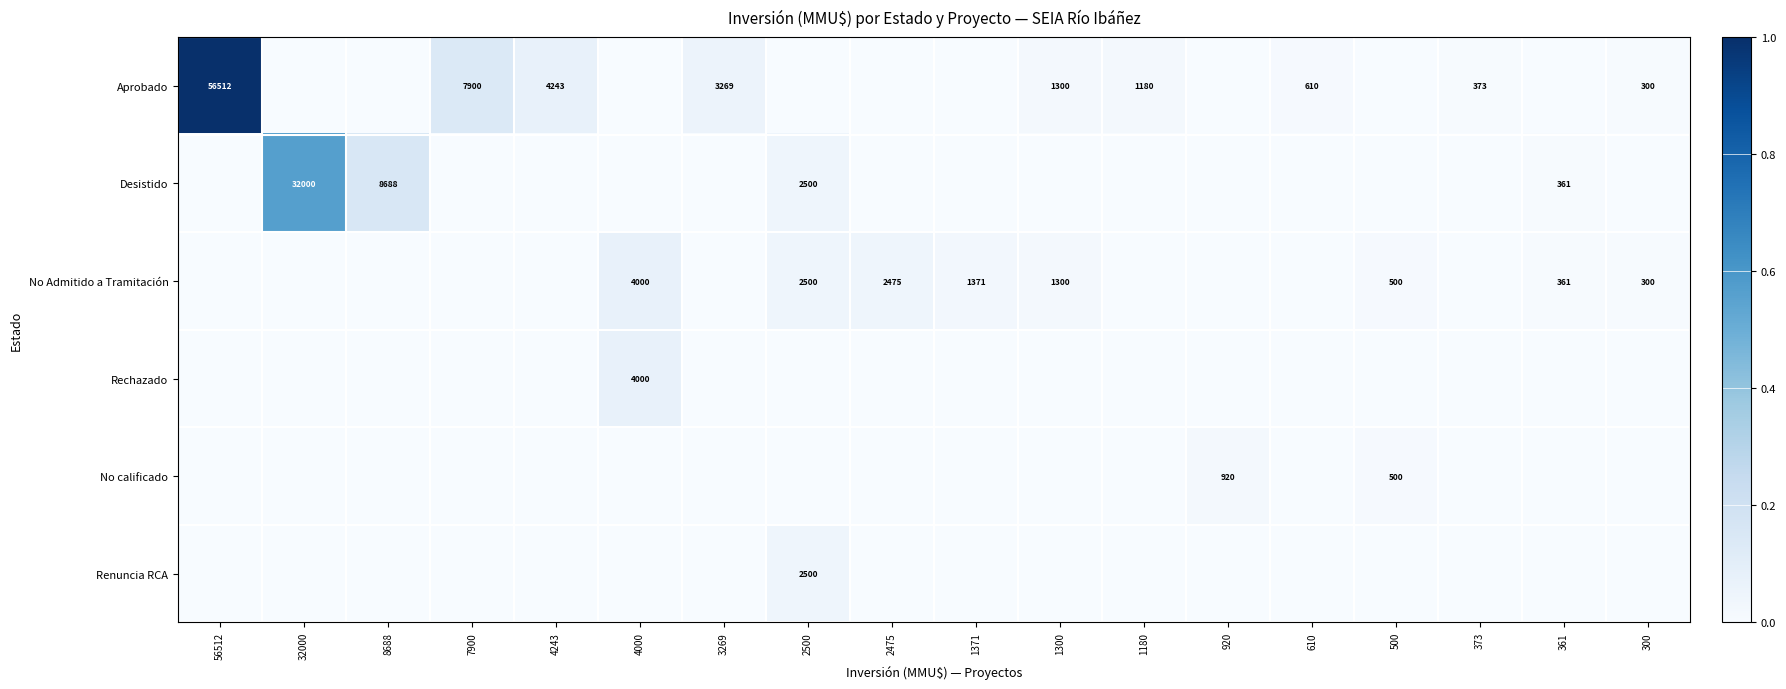

True or false: Aprobado has a value of 1.0 at 56512.

True